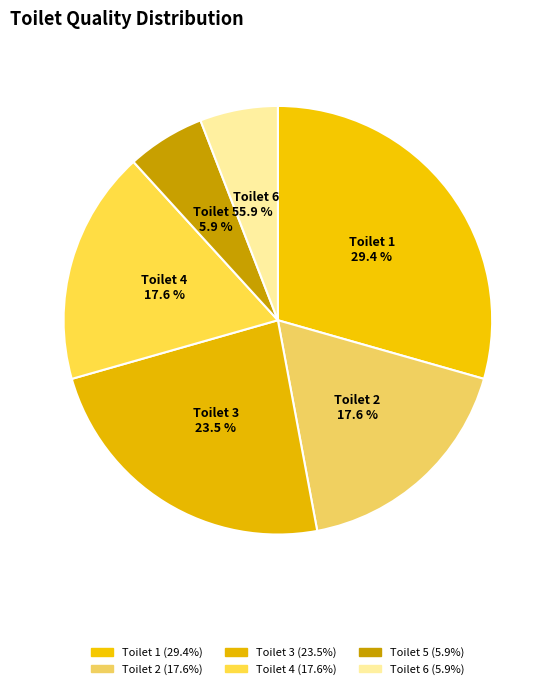

Is there any slice that represents more than half of the pie?

No